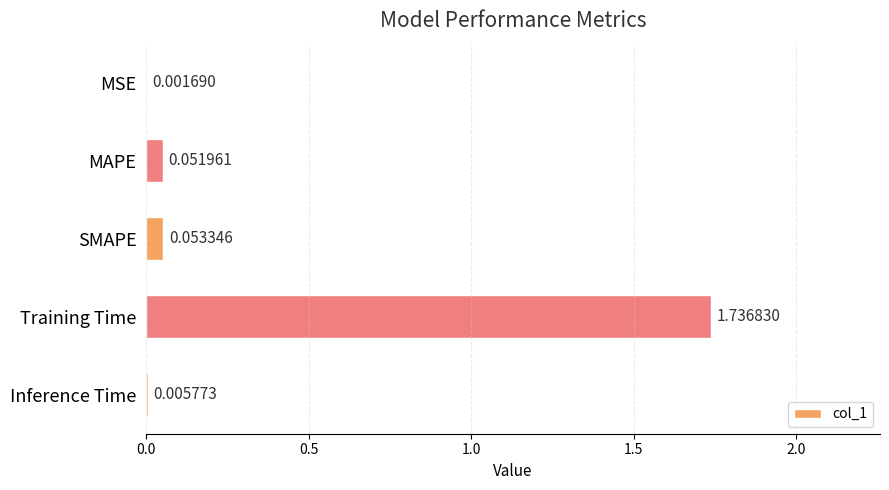

How many categories are shown in the chart?

5